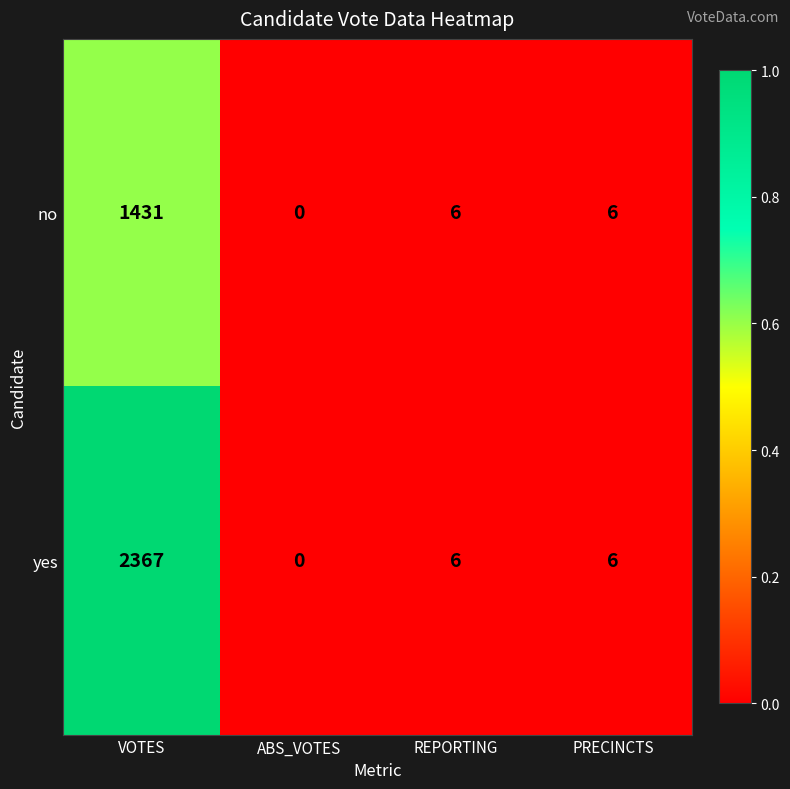

Reading left to right, transcribe all the data shown in this chart.

no: VOTES=1431	ABS_VOTES=0	REPORTING=6	PRECINCTS=6
yes: VOTES=2367	ABS_VOTES=0	REPORTING=6	PRECINCTS=6